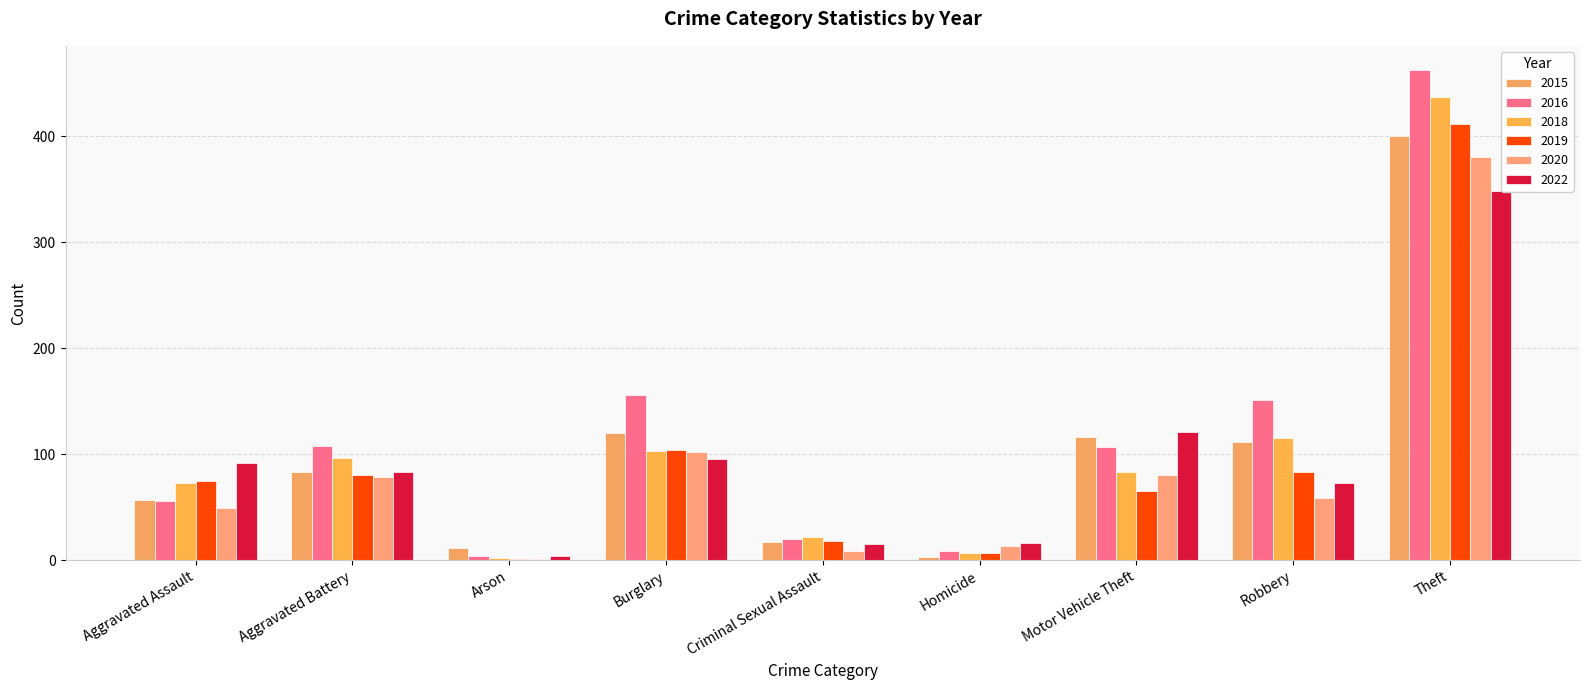

What is the sum of the 2020 values at Theft and Aggravated Battery?

458